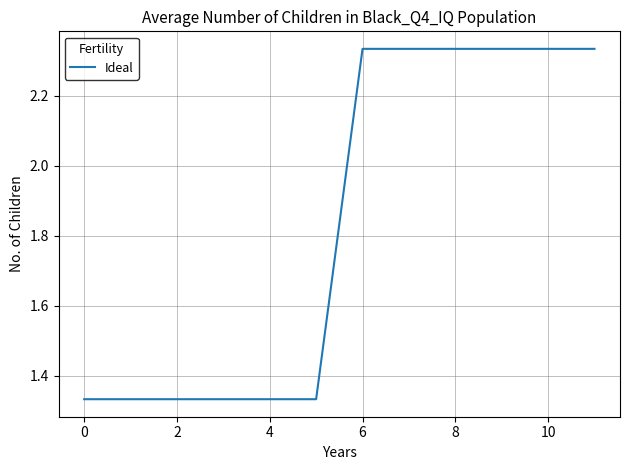

Reading right to left, extract all data points from this chart.

2.3	2.3	2.3	2.3	2.3	2.3	1.3	1.3	1.3	1.3	1.3	1.3